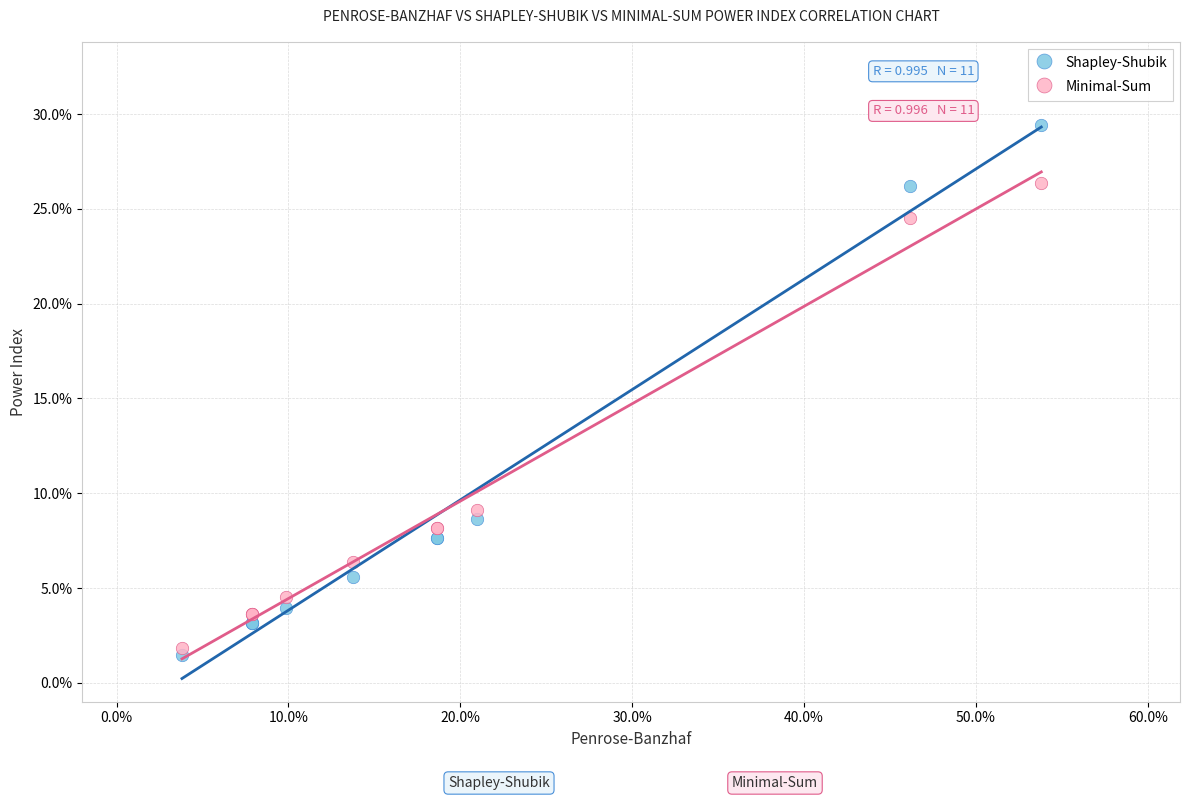

What are all the series names shown in the legend?

Shapley-Shubik, Minimal-Sum